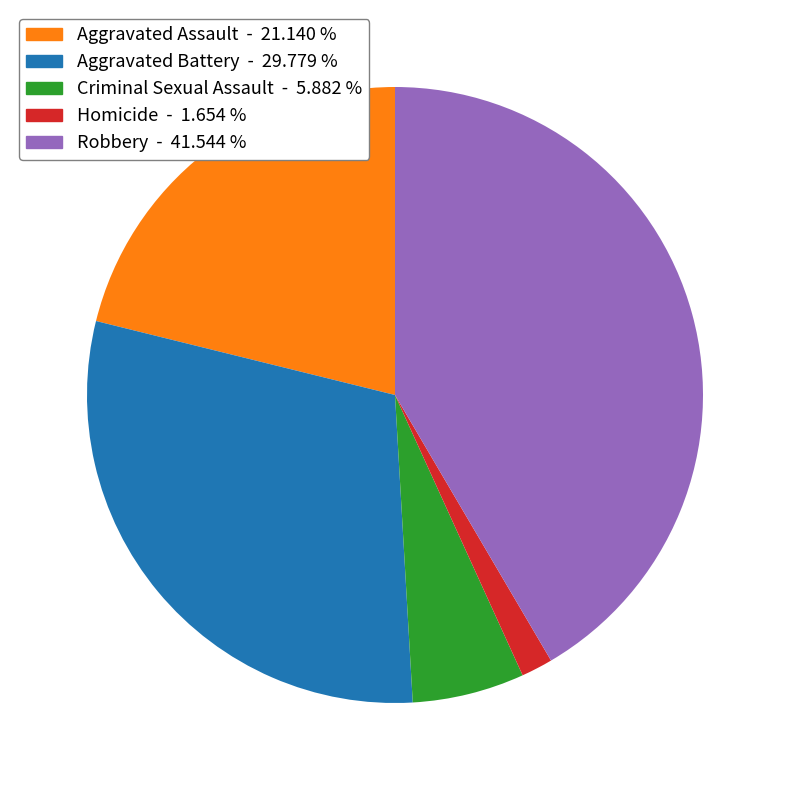

What is the ratio of the value at Aggravated Battery to the value at Robbery?

0.7